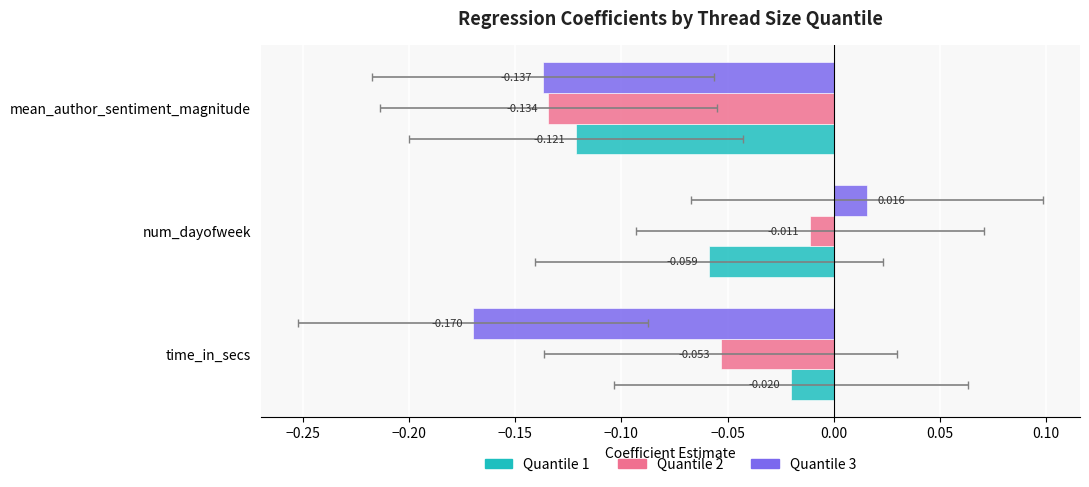

Which series has the widest spread of values?

Quantile 3